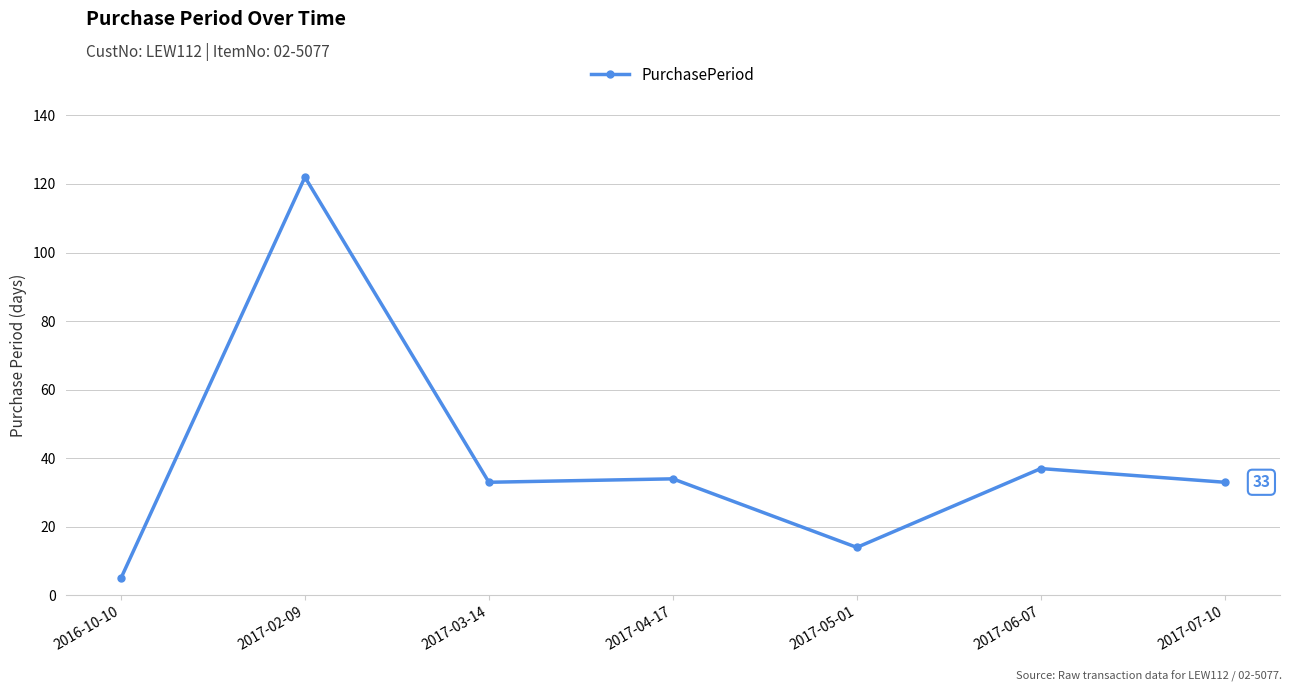

Count the number of data series in this chart.

1